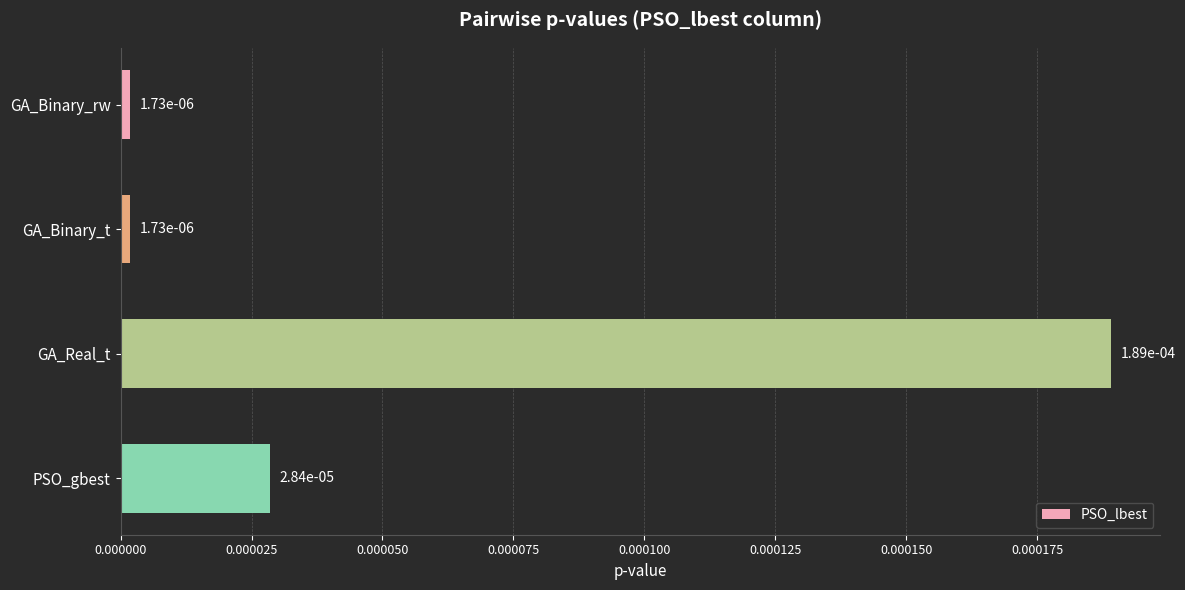

What is the label of the 3rd bar from the top?

GA_Real_t